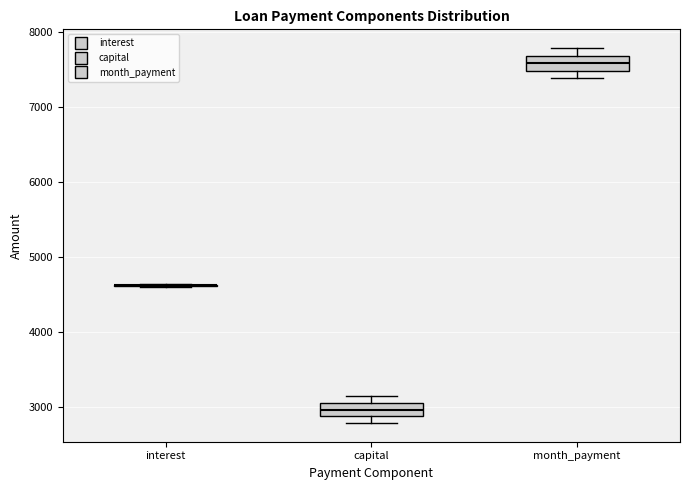

Reading left to right, transcribe this box plot: for each box, give where its median line is, the range the box spans, and where its two whiskers end, as read against the y-axis. The values are not printed on the chart, so give them approximately, as read against the axis.

interest: box collapsed to a line at 4600, whiskers 4600 to 4600
capital: median 3000, box 2900 to 3100, whiskers 2800 to 3200
month_payment: median 7600, box 7500 to 7700, whiskers 7400 to 7800